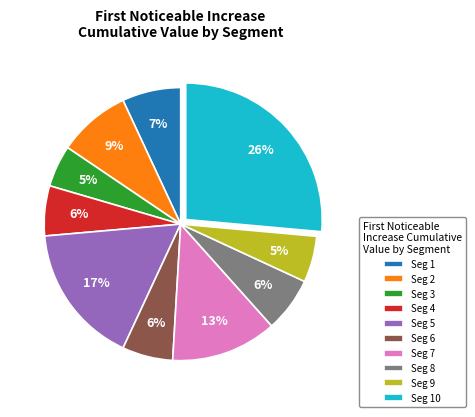

Count the number of slices in the pie.

10